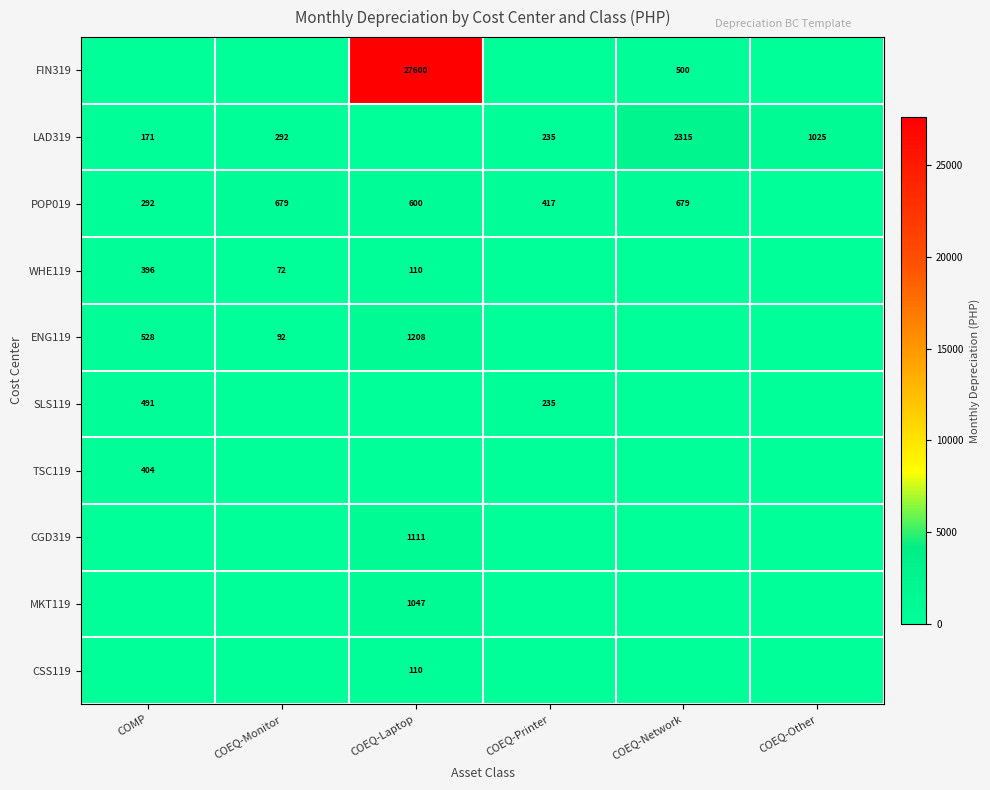

Is it true that CGD319 equals 1571 at COEQ-Laptop?

False